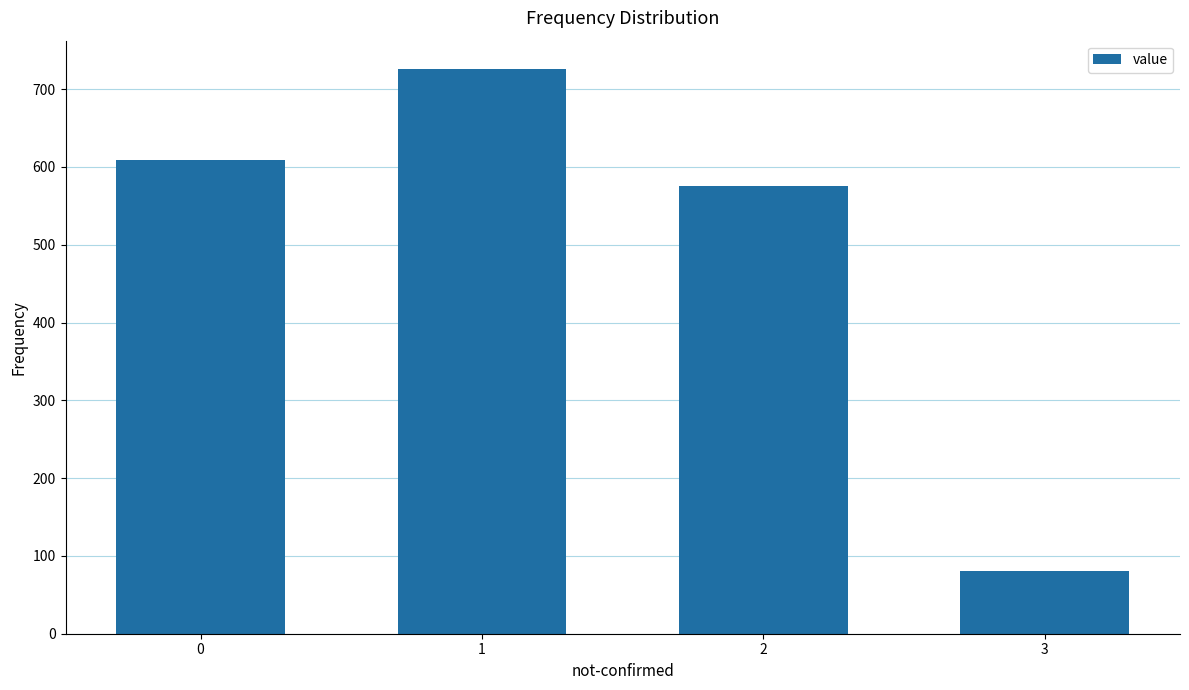

What is the difference between the maximum and second lowest values?

151